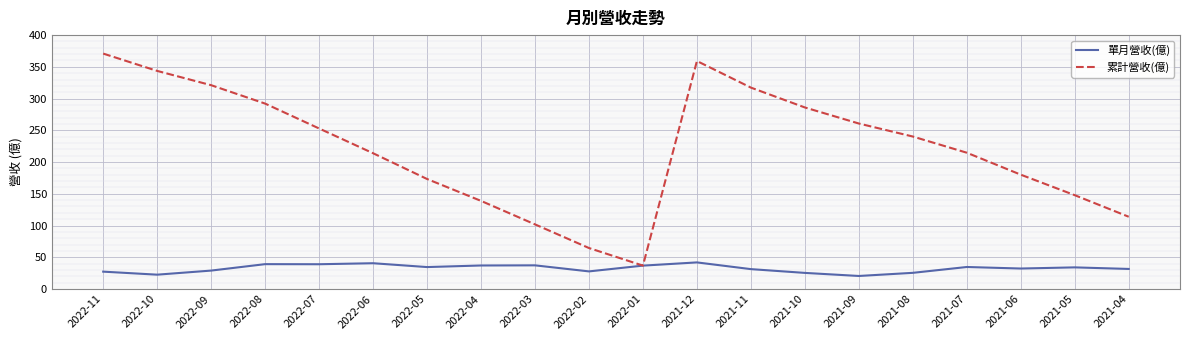

What is the sum of all 單月營收(億) values?

648.0